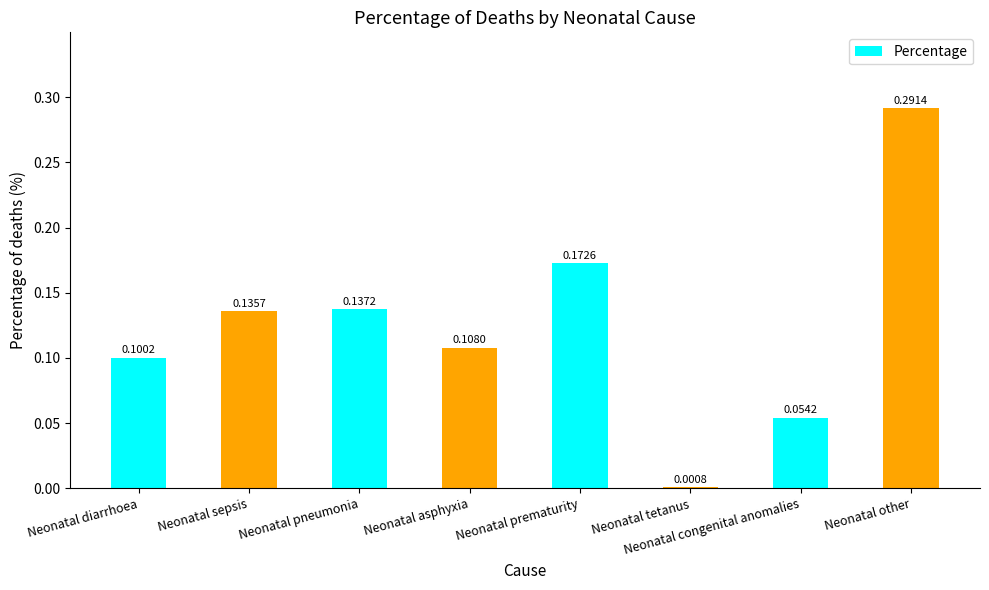

Are the bars horizontal?

No